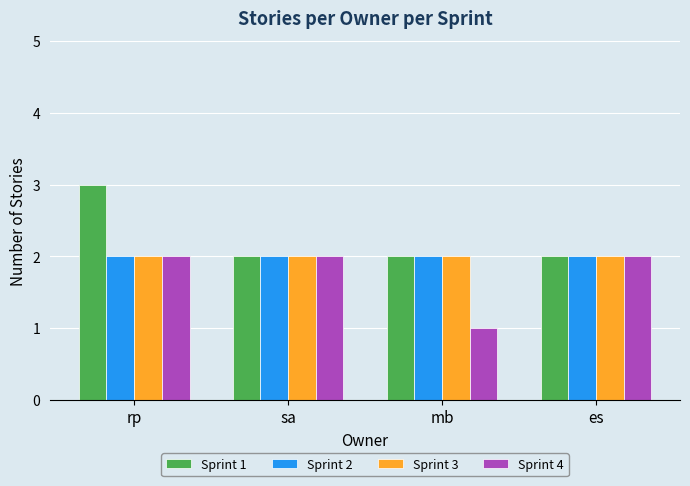

Is it true that Sprint 2 equals 1 at es?

False